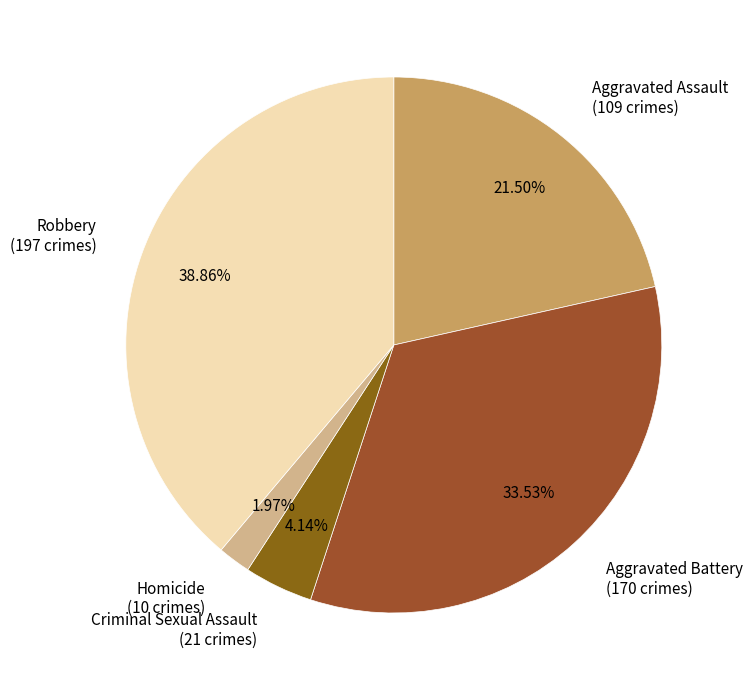

What percentage is the Aggravated Battery slice, to the nearest percent?

34%